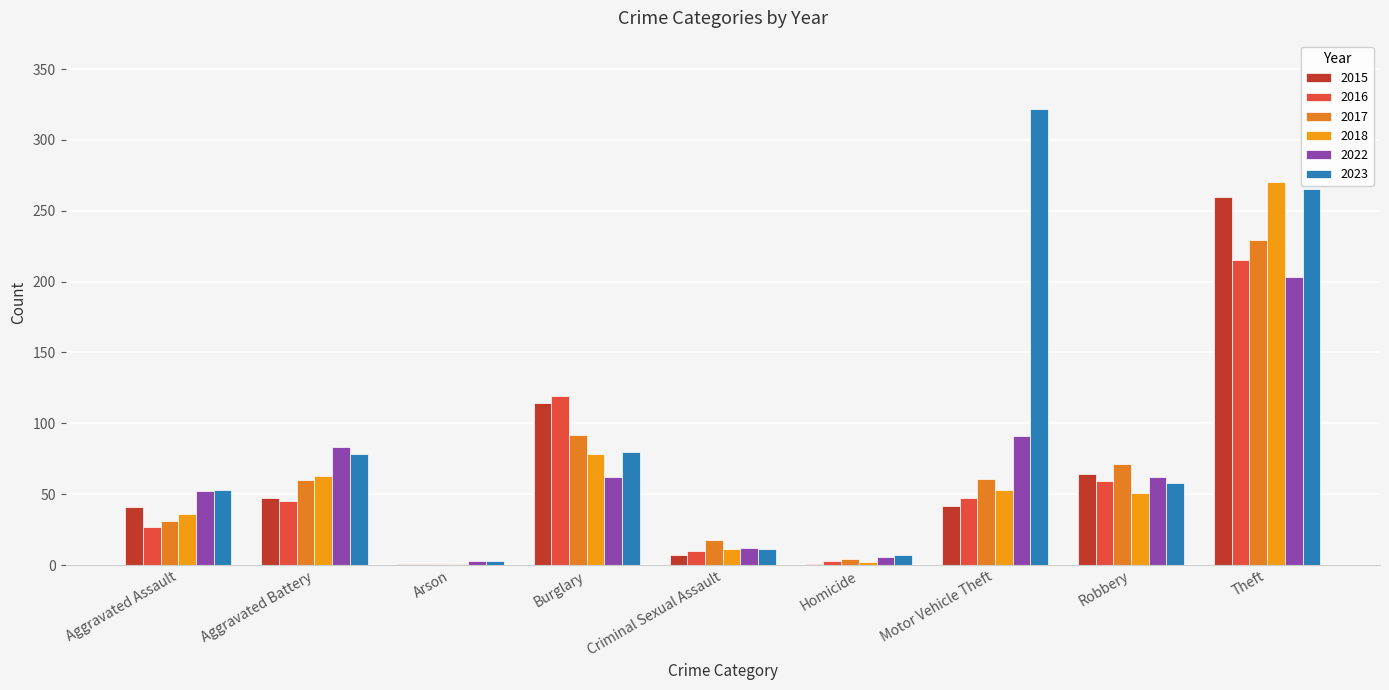

At which label is 2023 closest to 162?

Burglary